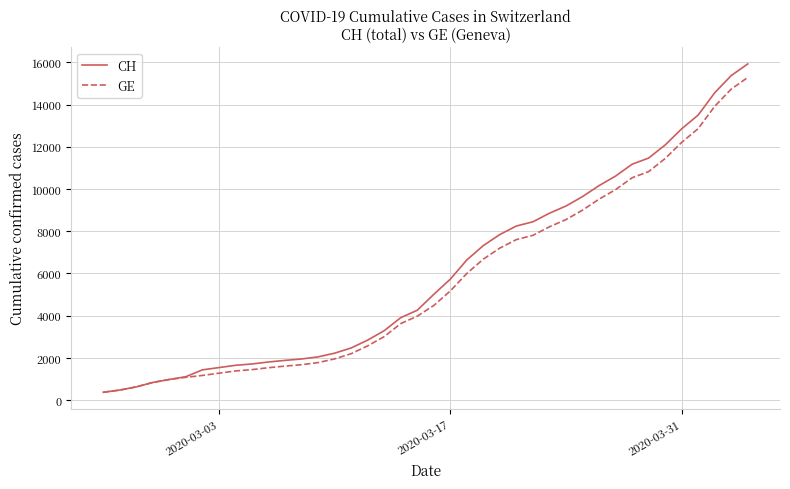

What is the greatest value displayed?

15926